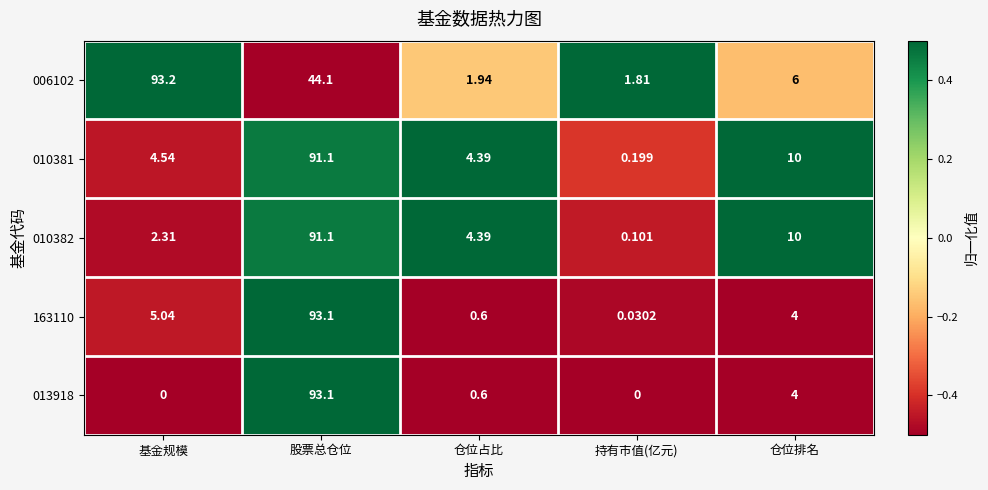

Where does the 163110 series first go above 4?

基金规模